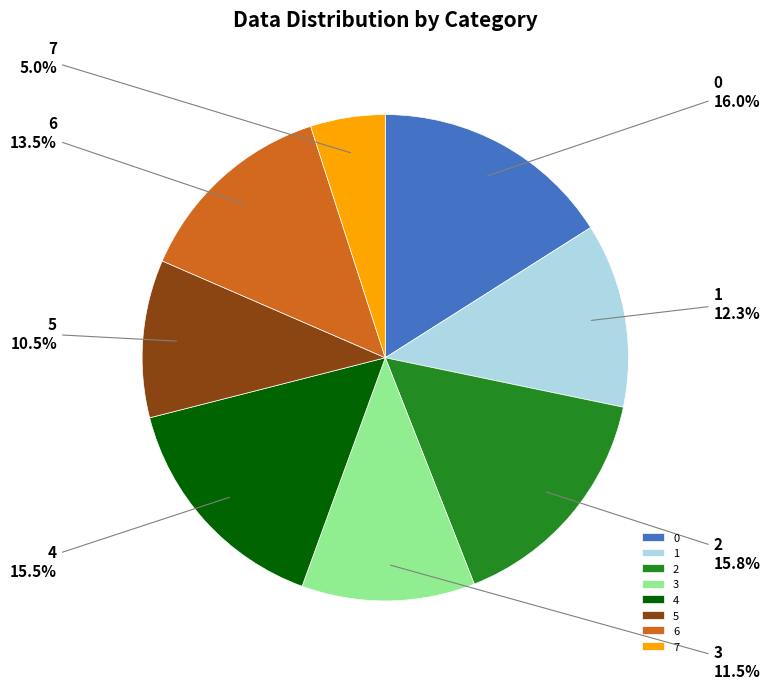

Is the sum of 0 and 2 greater than half?

No